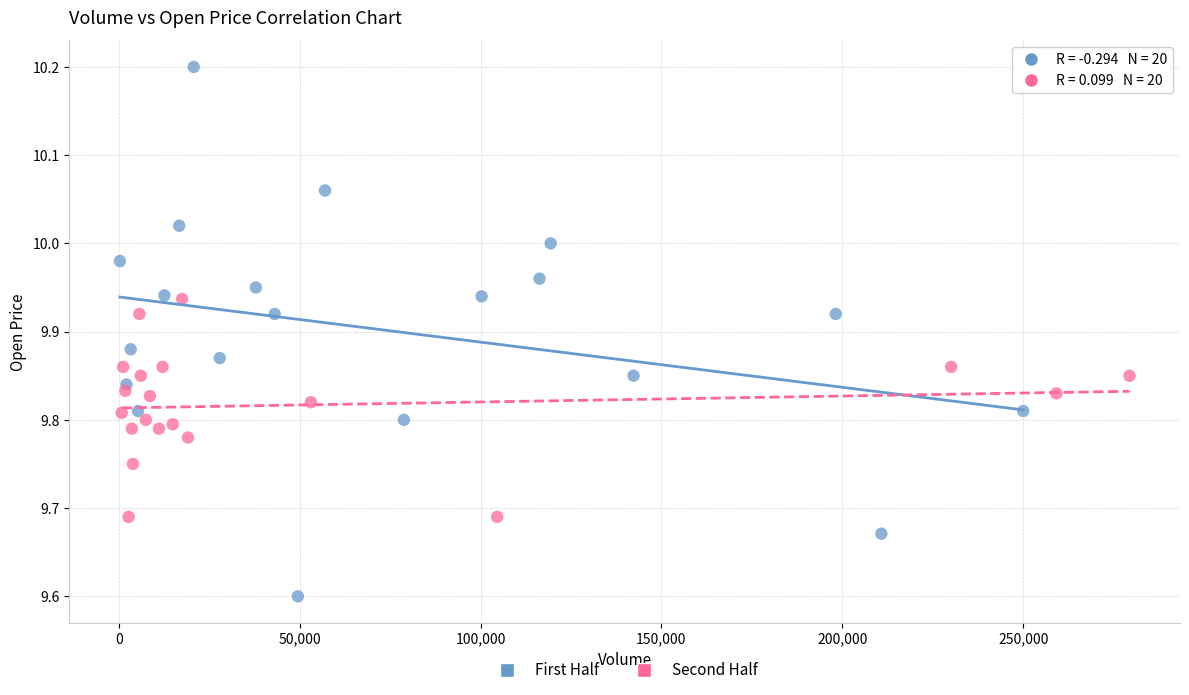

What are all the series names shown in the legend?

First Half, Second Half